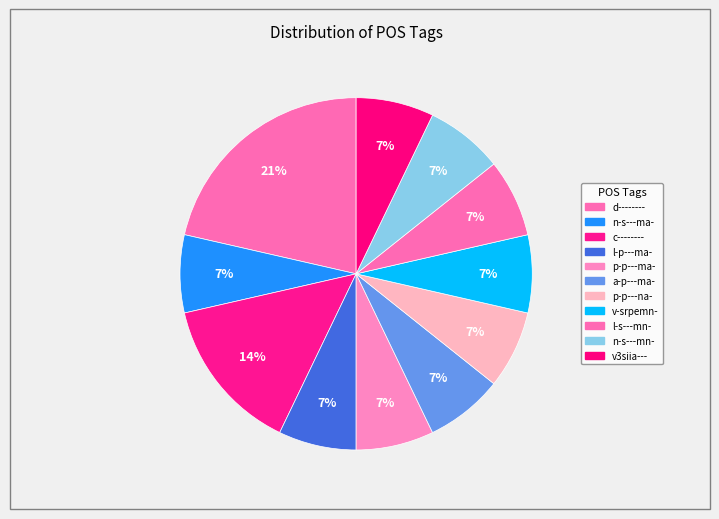

How many segments does this pie chart have?

11